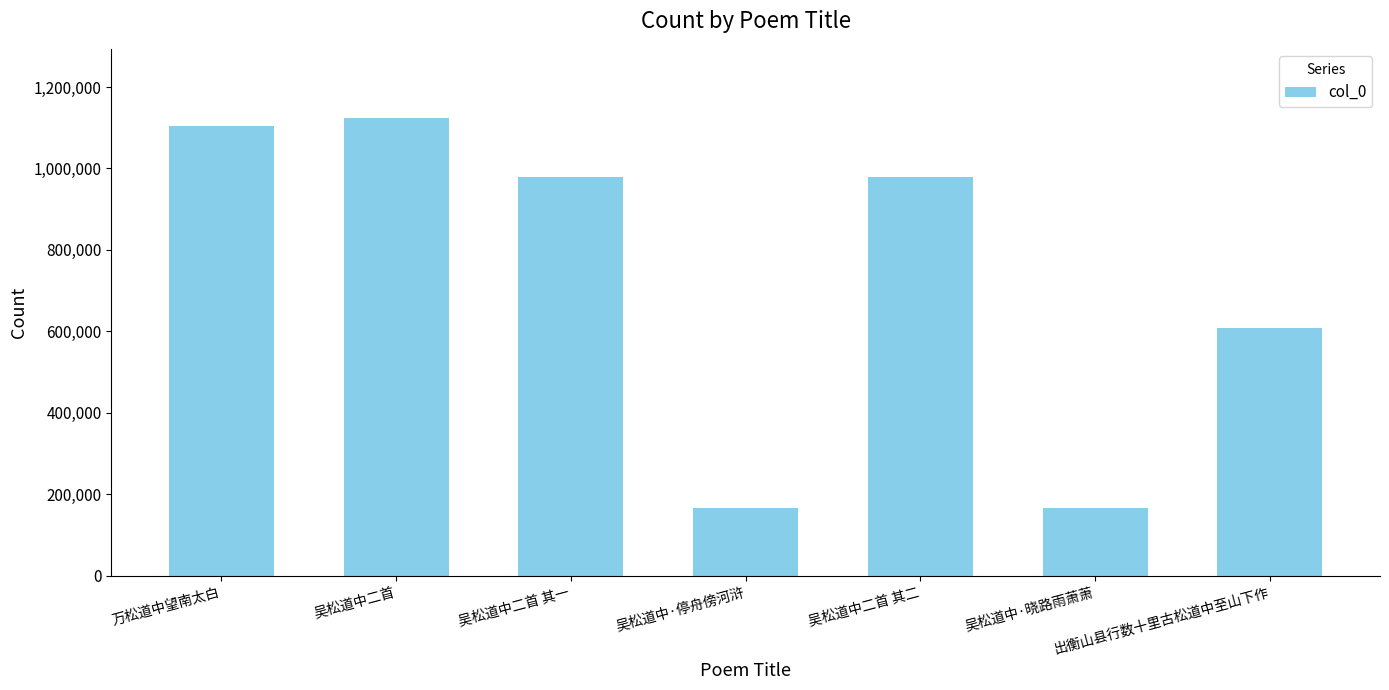

Is it true that the value at 吴松道中二首 is 450566?

False